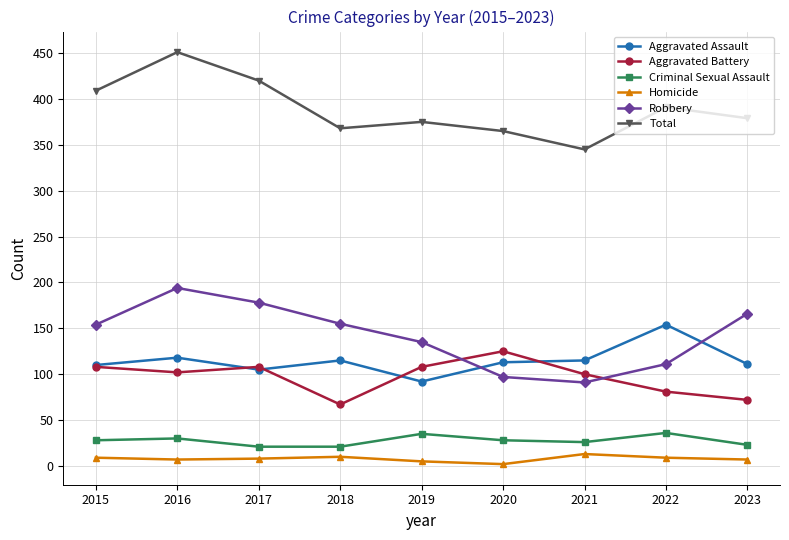

Which label corresponds to the largest value in the chart?

2016